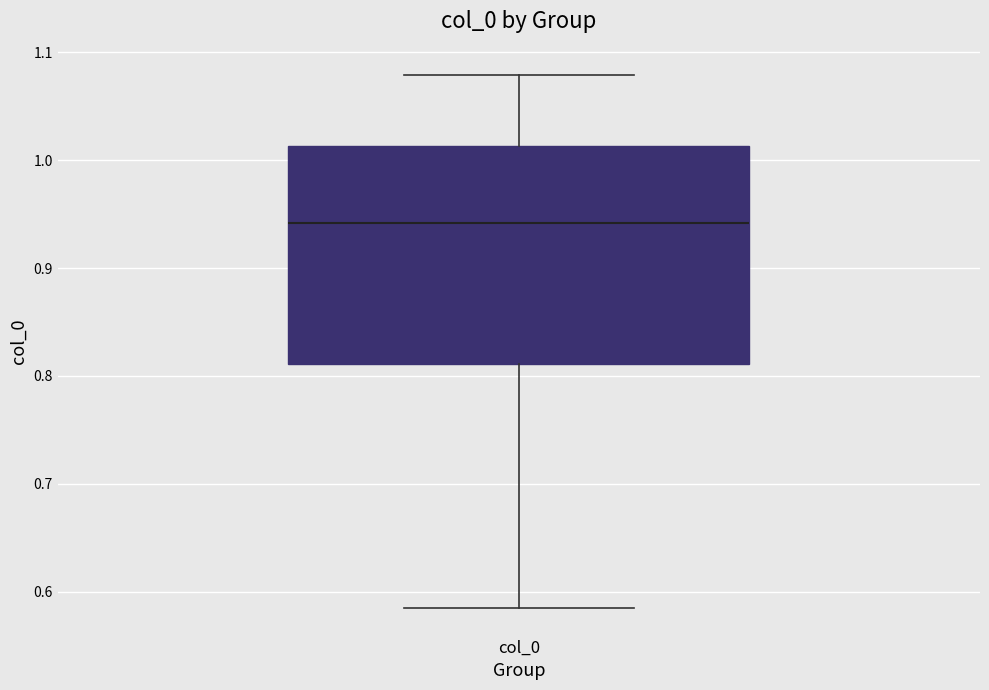

Transcribe this box plot: give where the median line is, the range the box spans, and where the two whiskers end, as read against the y-axis. The values are not printed on the chart, so give them approximately, as read against the axis.

median 0.94, box 0.81 to 1.01, whiskers 0.58 to 1.08